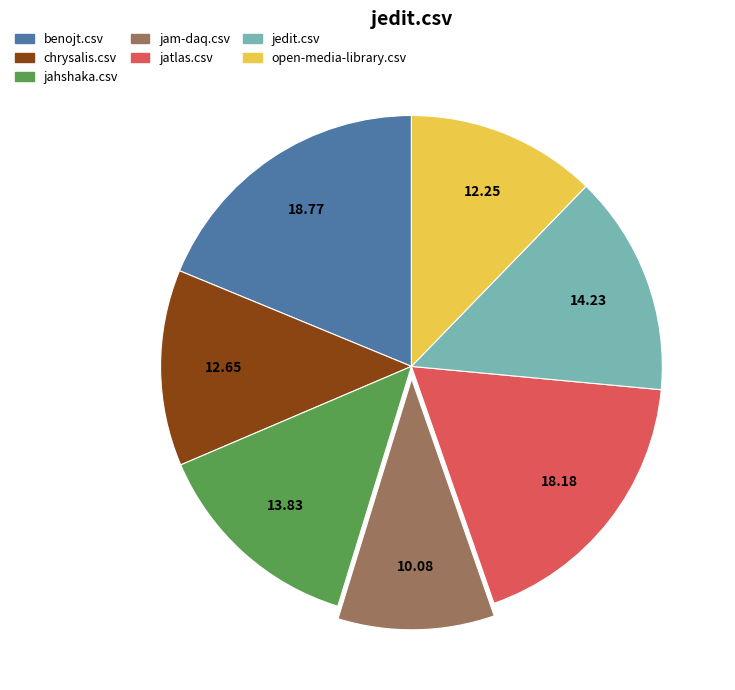

Is there a majority slice in this chart?

No